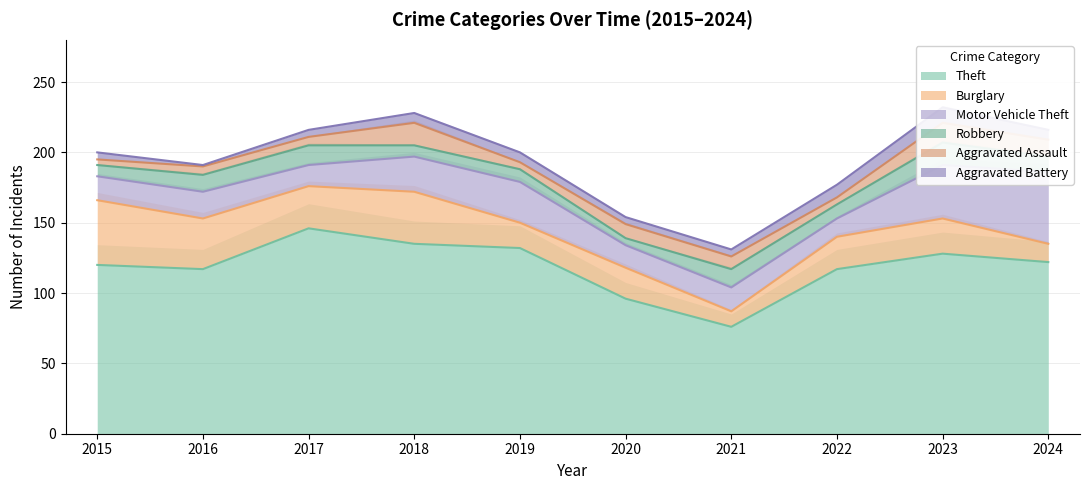

At which label does Robbery reach its minimum?

2020